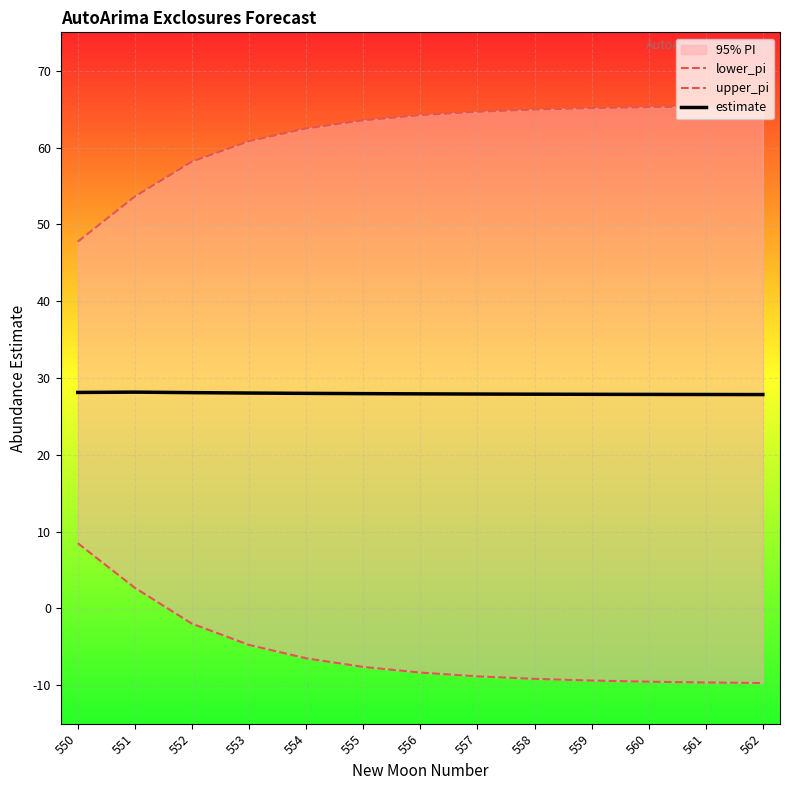

What is the sum of all lower_pi values?

-74.2